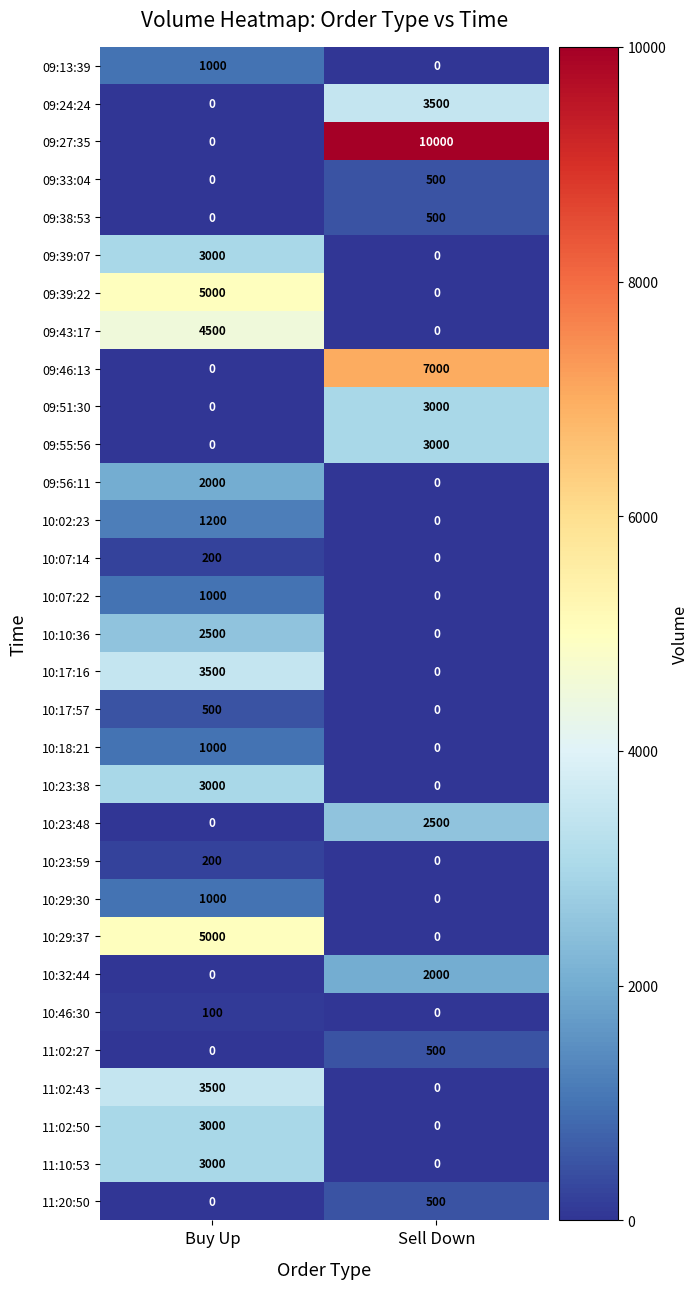

How many categories are shown in the chart?

2